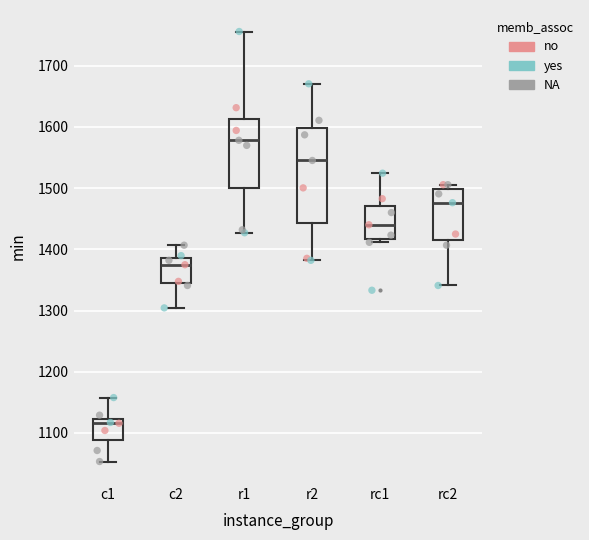

Where does the median line of the box for c2 sit on the y-axis? The values are not printed on the chart, so give them approximately, as read against the axis.

1370